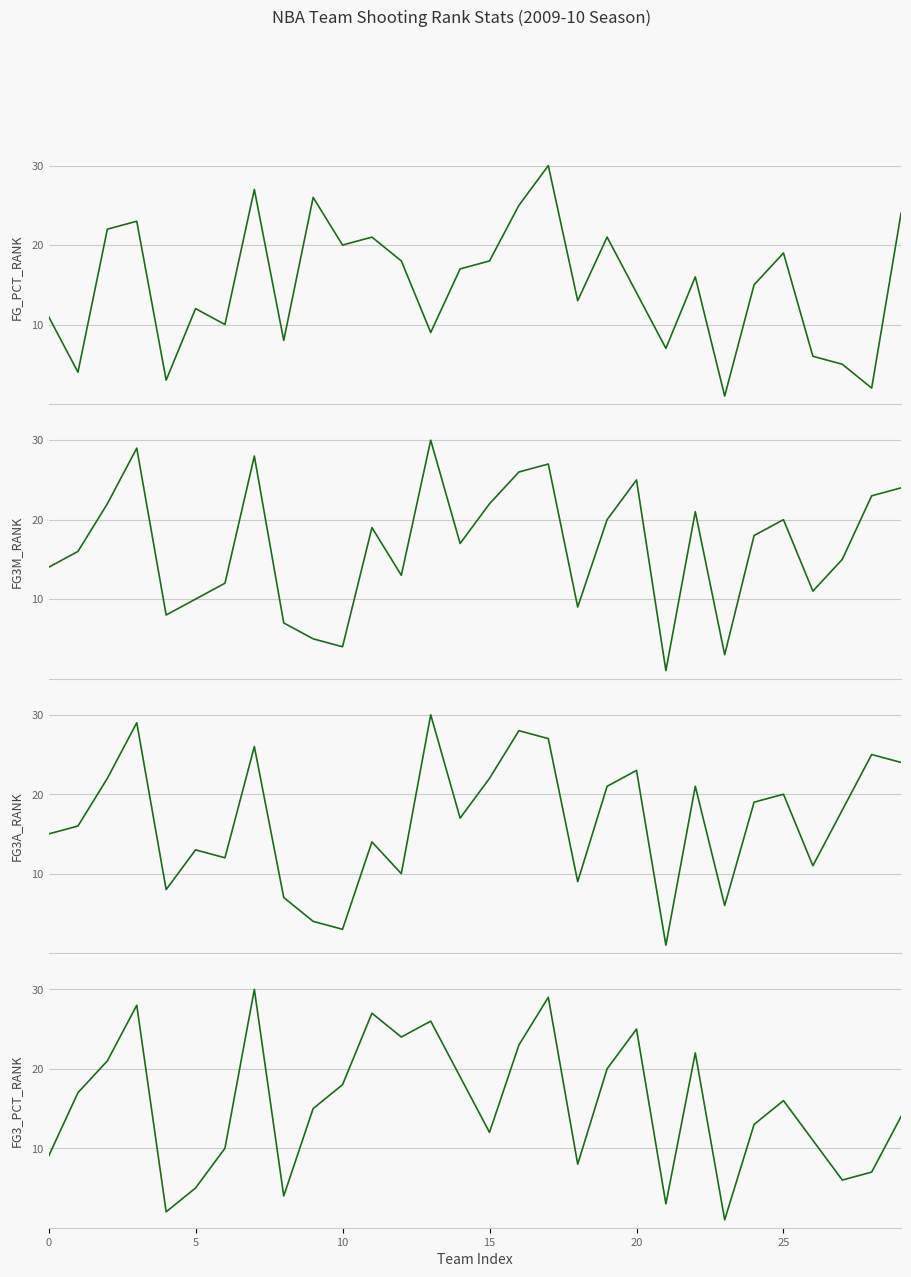

The value of FG3A_RANK at 17 is 27. True or false?

True